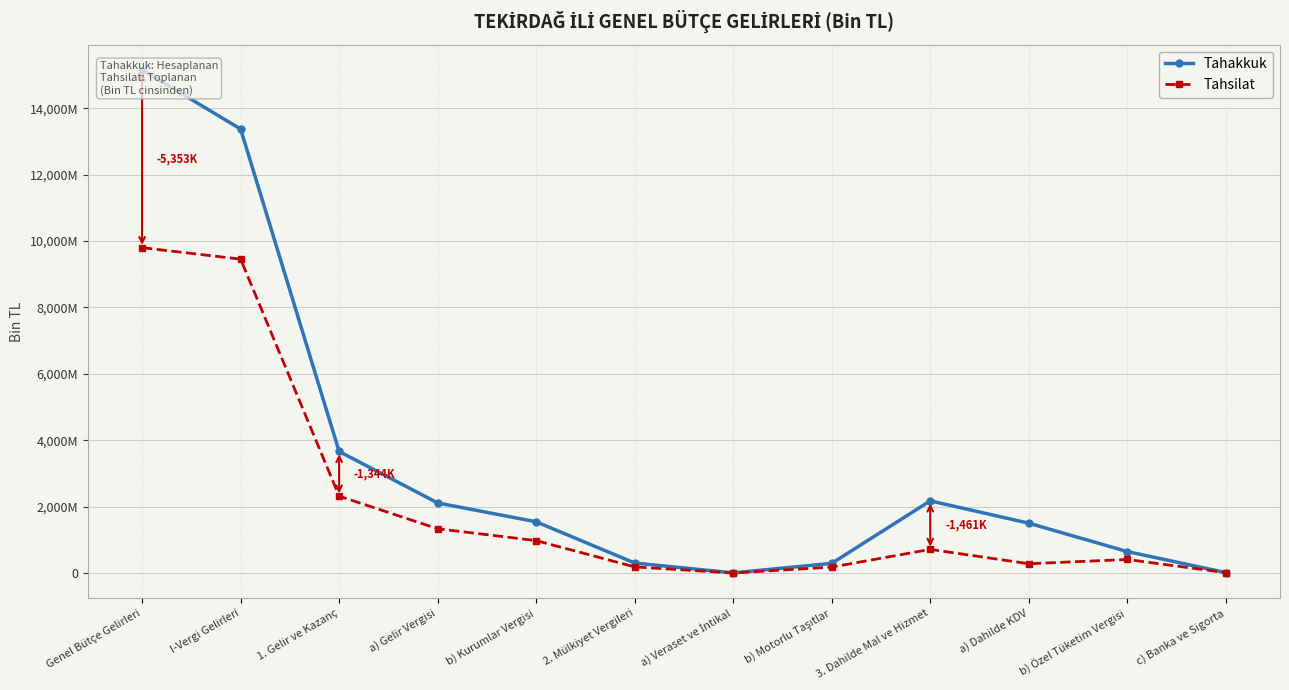

How many values in the Tahakkuk series exceed 1548854?

5